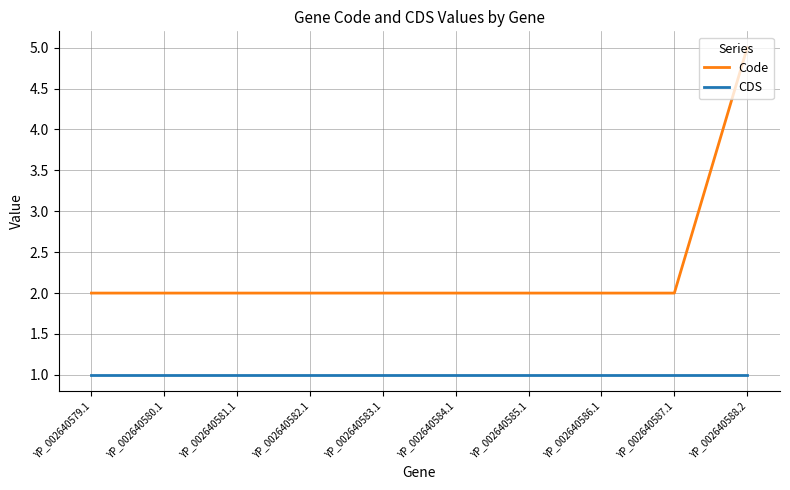

True or false: Code has a value of 8 at YP_002640588.2.

False